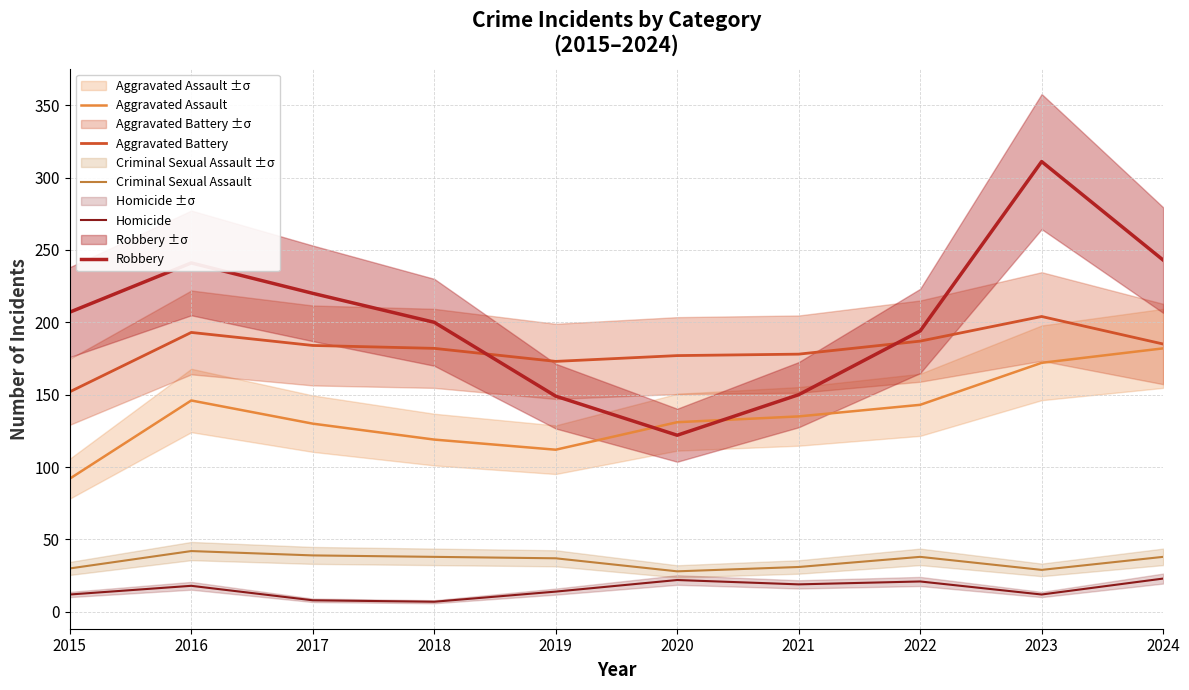

At which category does Aggravated Assault reach its first local valley?

2019